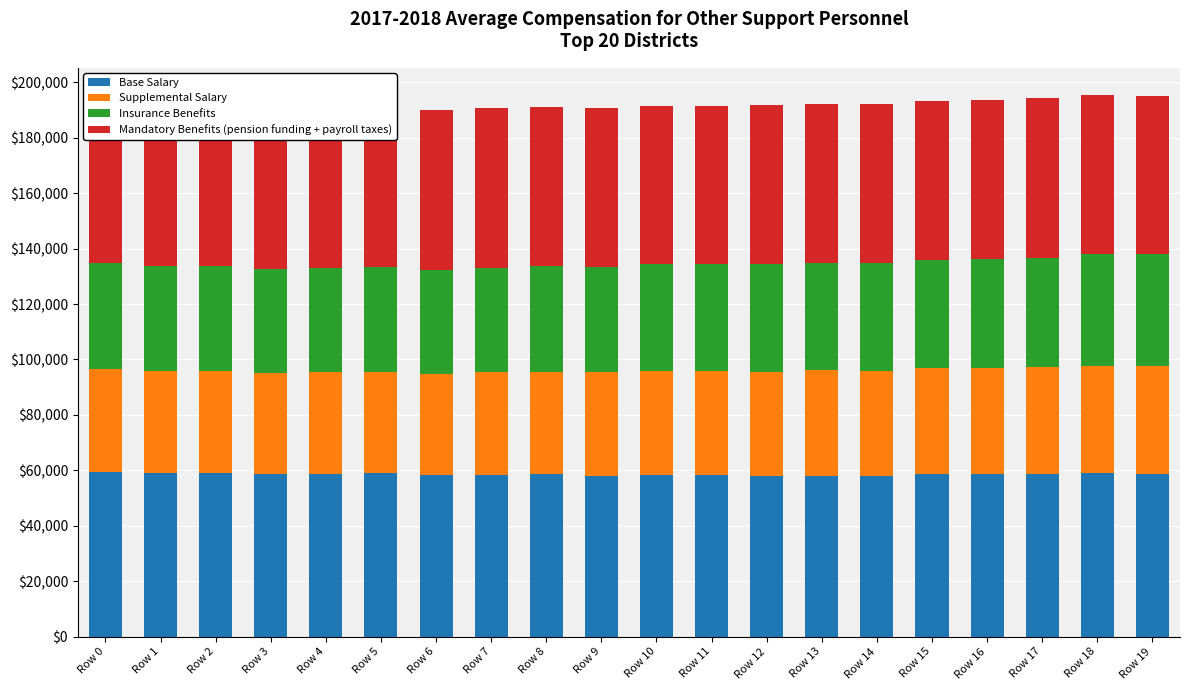

At which label does Supplemental Salary first exceed 37438?

Row 10